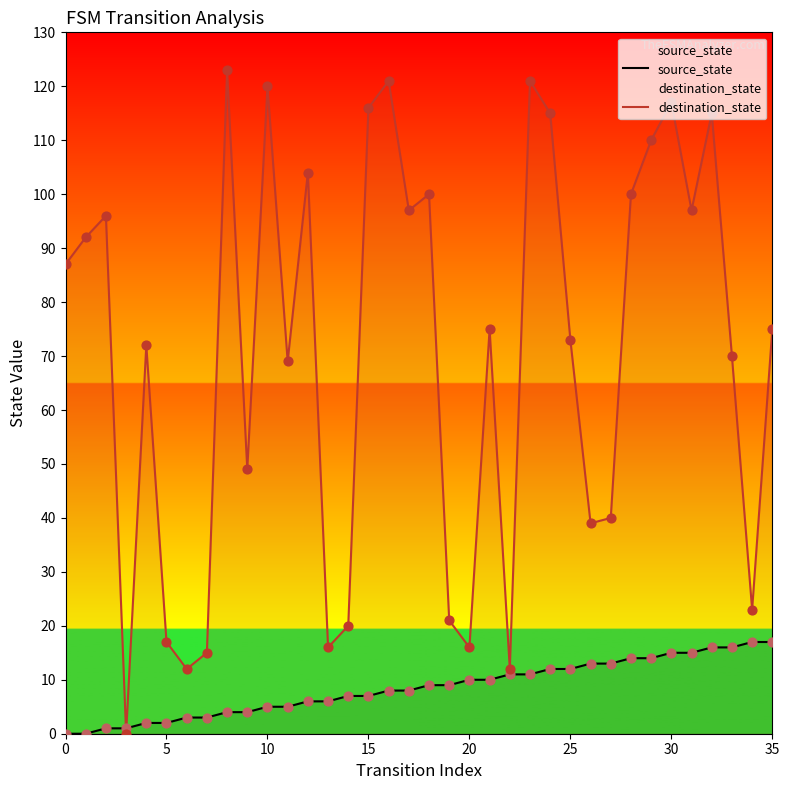

What is the total value across all series at 10?

125